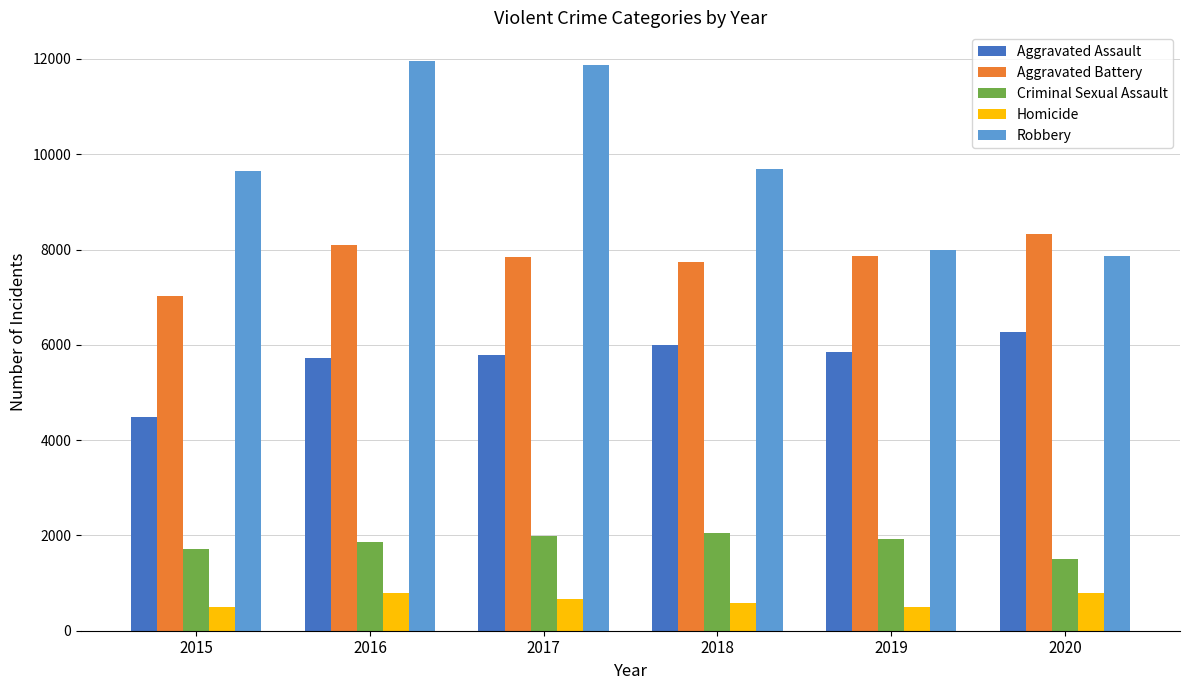

What is the spread (max minus min) of values at 2020?

7533